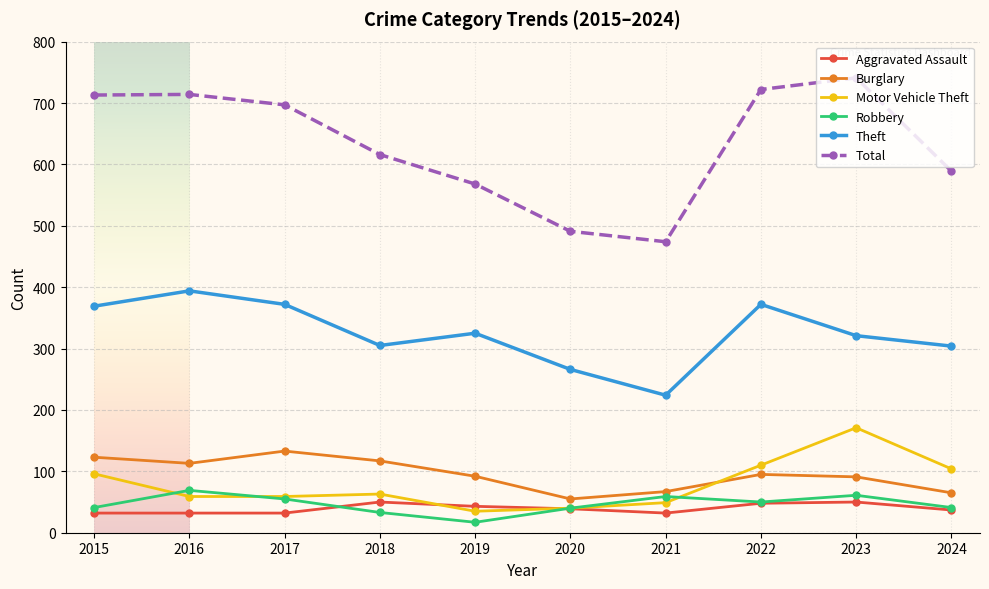

Which series has the largest range (max minus min)?

Total